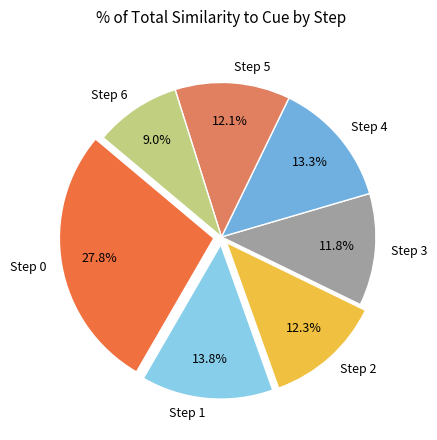

What is the total percentage of Step 0 and Step 2?

40.1%